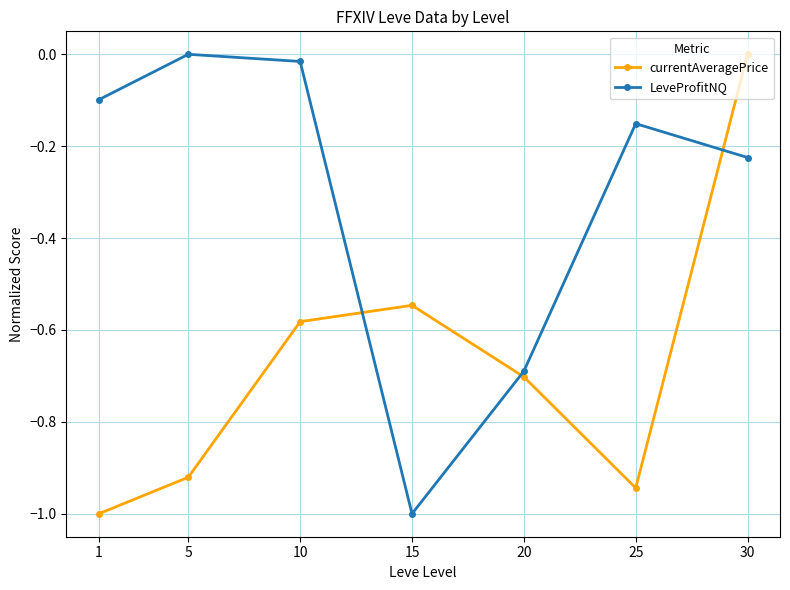

Between 15 and 25, which series saw the biggest shift?

LeveProfitNQ